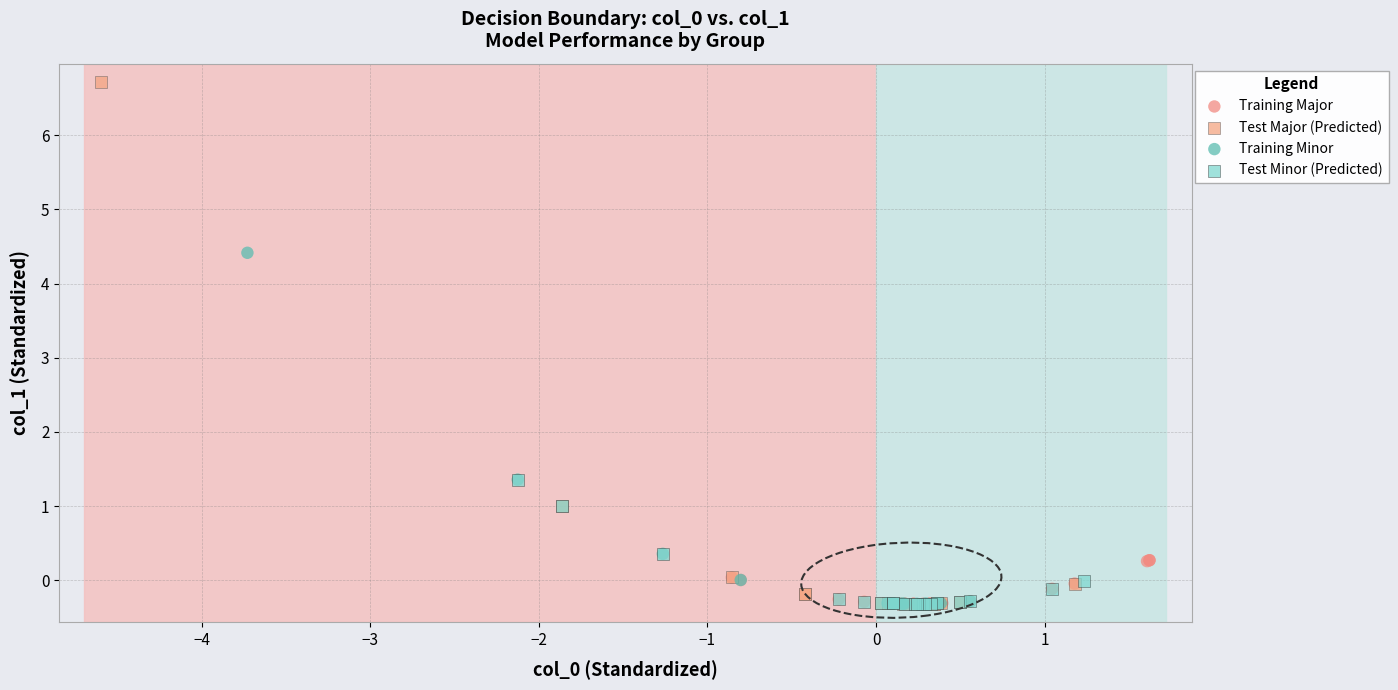

Which series reaches the maximum Y coordinate?

Test Major (Predicted)